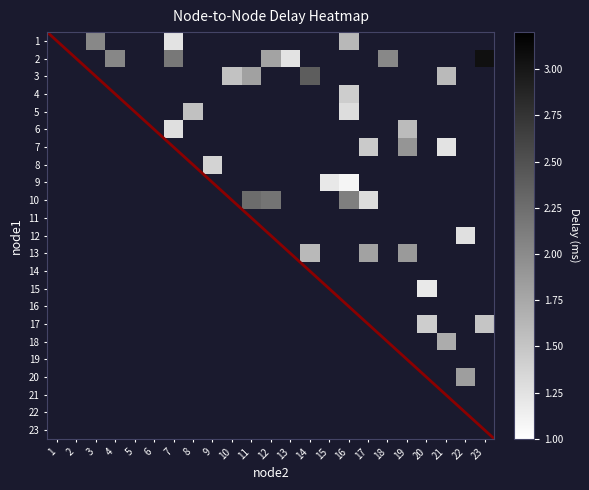

How many series are shown in this chart?

23